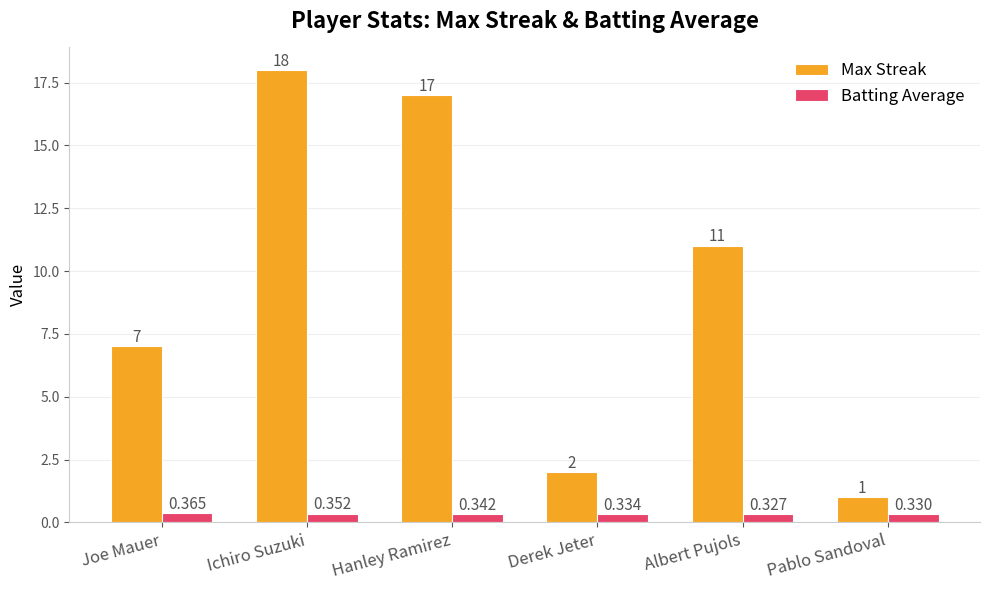

Count the number of data series in this chart.

2